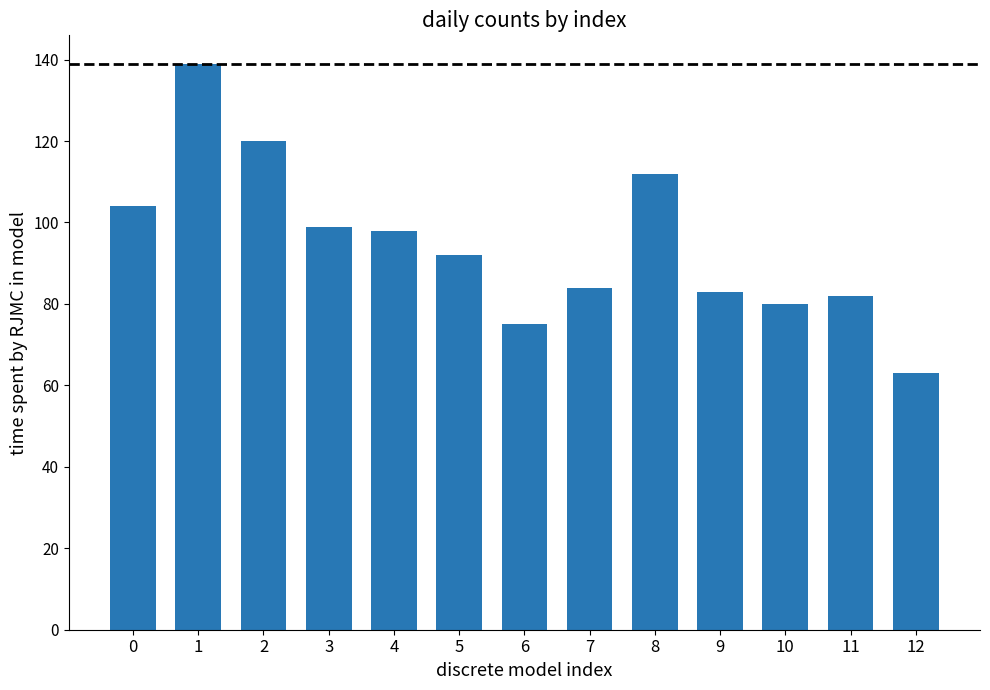

True or false: the data shows 61 at 5.

False